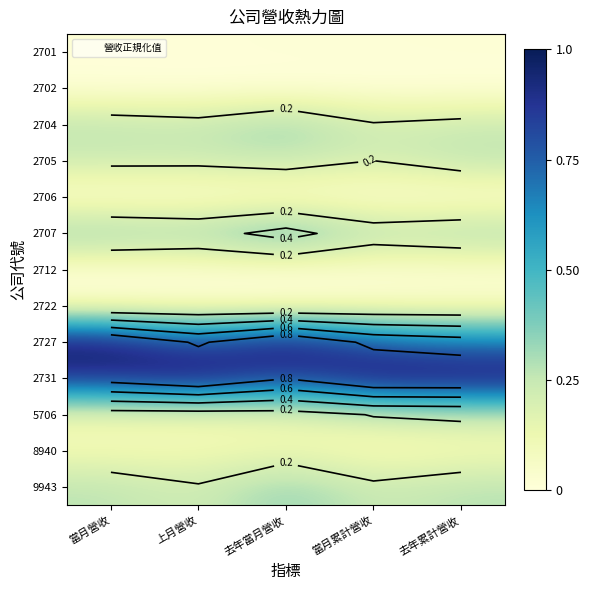

True or false: 2701 has a value of 0.0 at 上月營收.

True